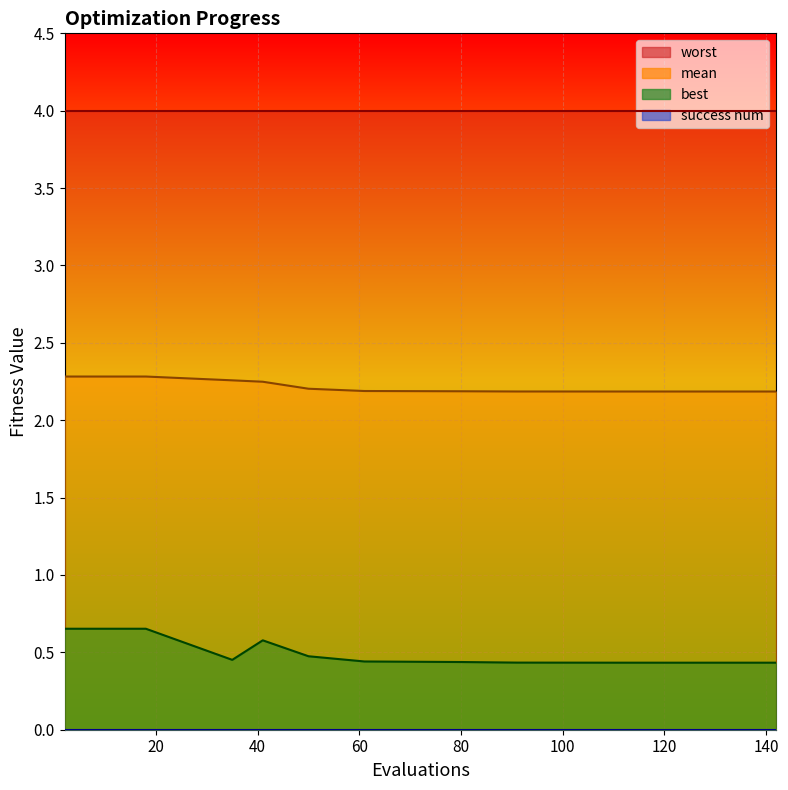

Which series has the largest total across all categories?

worst